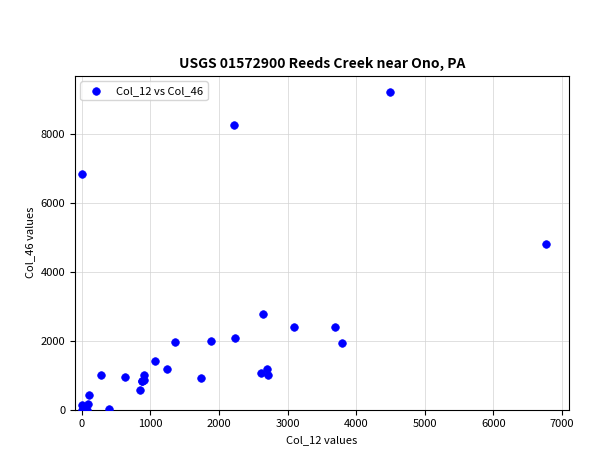

What Y value in the scatter plot is closest to 4615?

4800.4